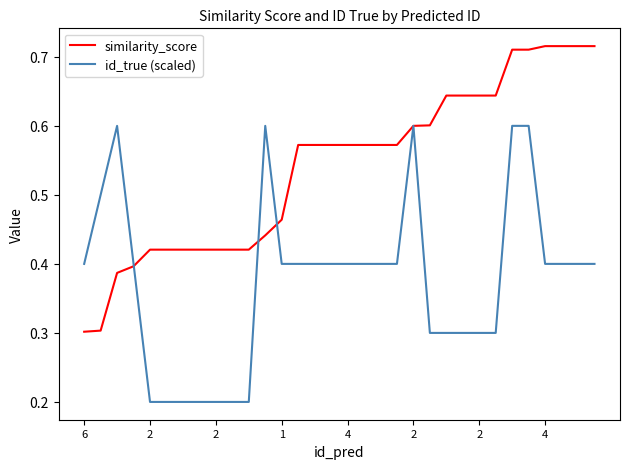

Which series has the largest total across all categories?

similarity_score